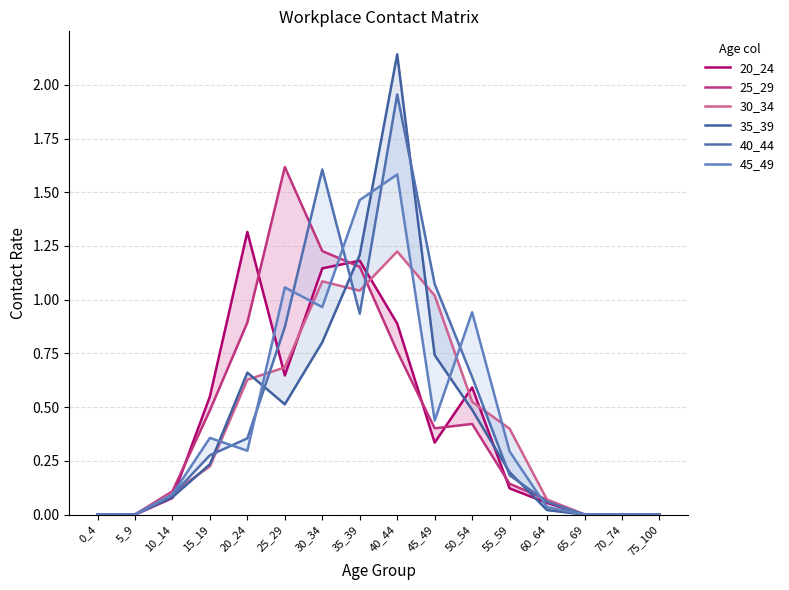

Rank the categories by 30_34 value from highest to lowest.

40_44, 30_34, 35_39, 45_49, 25_29, 20_24, 50_54, 55_59, 15_19, 10_14, 60_64, 0_4, 5_9, 65_69, 70_74, 75_100